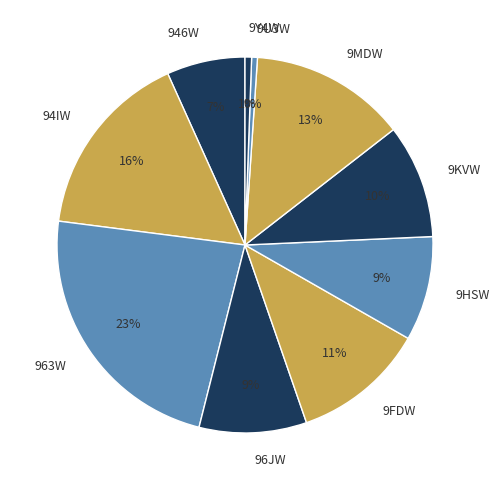

What percentage is the 9Y4W slice, to the nearest percent?

1%